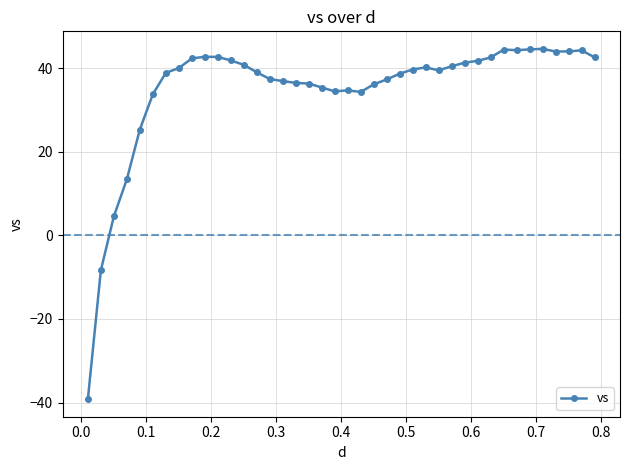

True or false: there are more than 1 points higher than both neighbors.

True